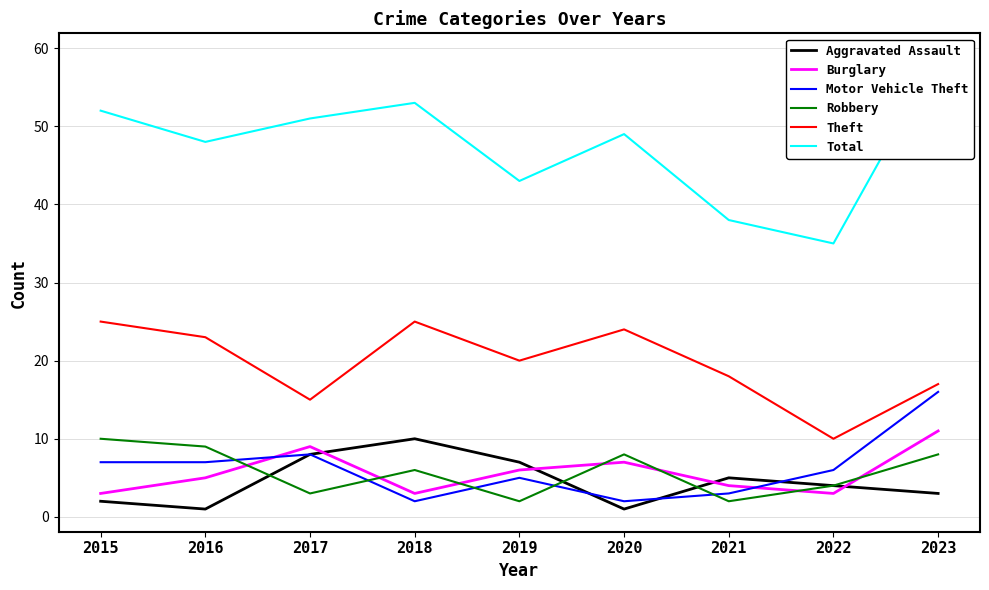

Rank the categories by Motor Vehicle Theft value from highest to lowest.

2023, 2017, 2015, 2016, 2022, 2019, 2021, 2018, 2020